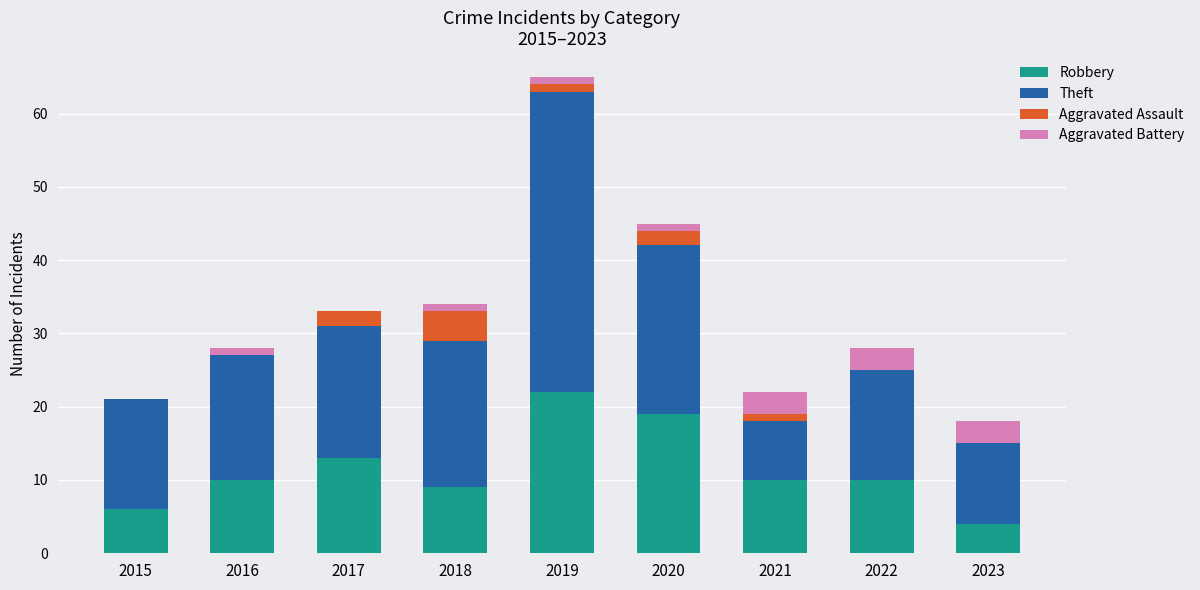

At which category is the sum across all series the highest?

2019